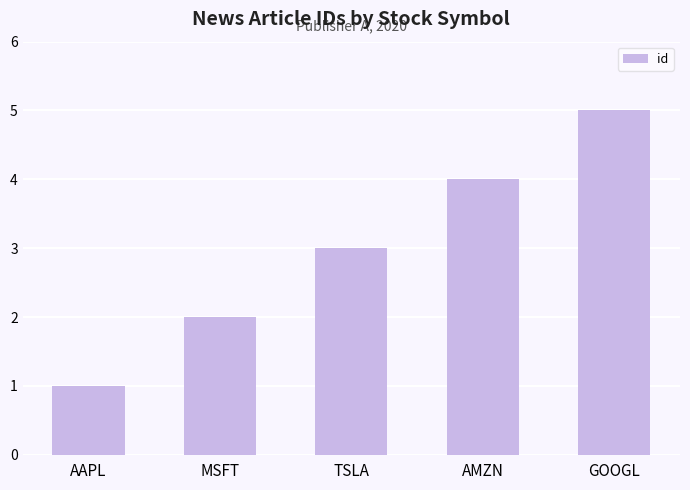

The value at AAPL is 1. True or false?

True